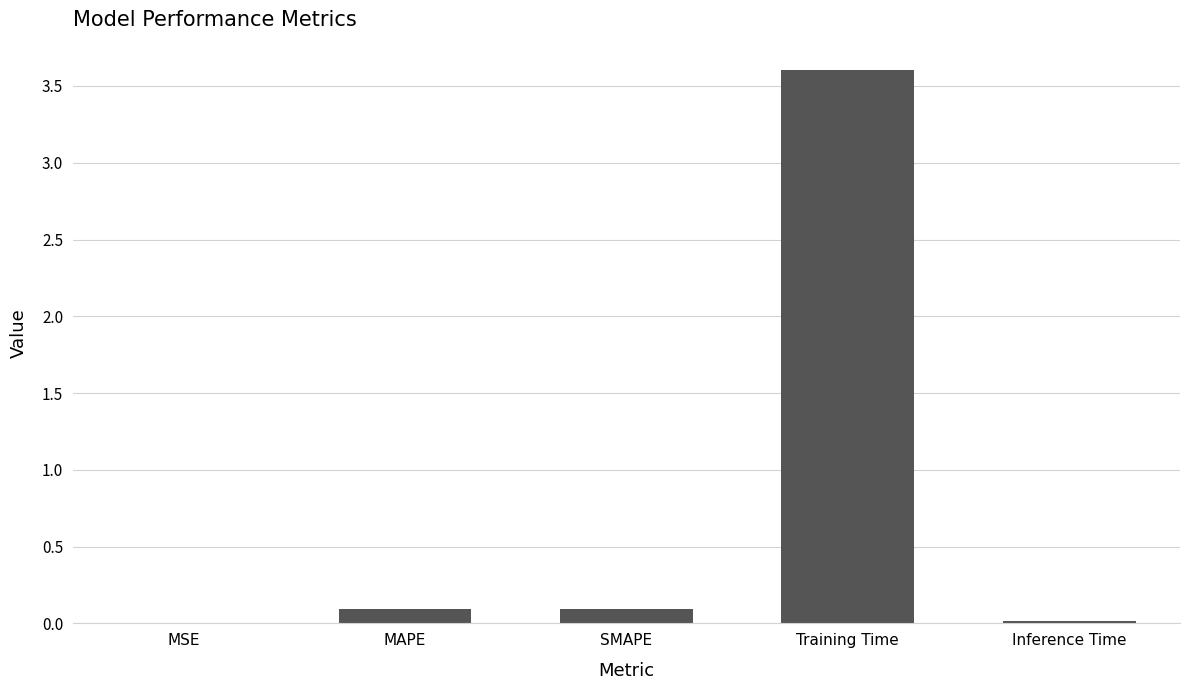

How many categories are shown in the chart?

5